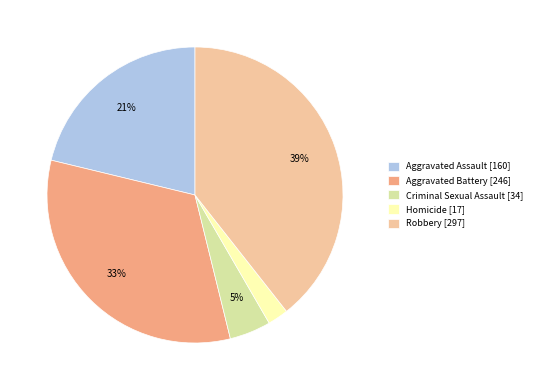

To the nearest percent, what is the combined percentage of Criminal Sexual Assault [34] and Aggravated Assault [160]?

26%